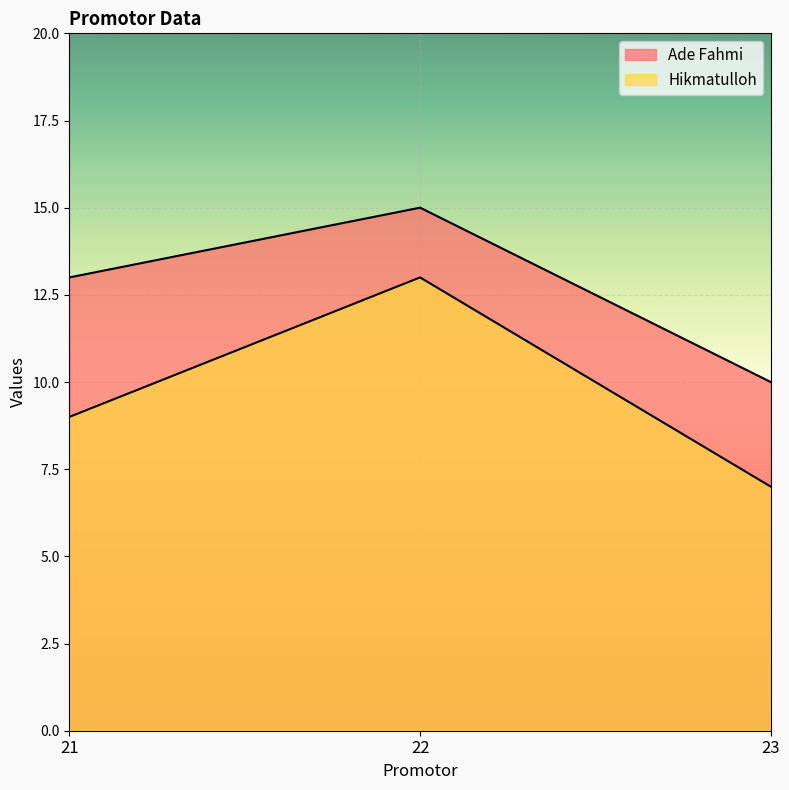

What is the lowest value of the Ade Fahmi series?

10